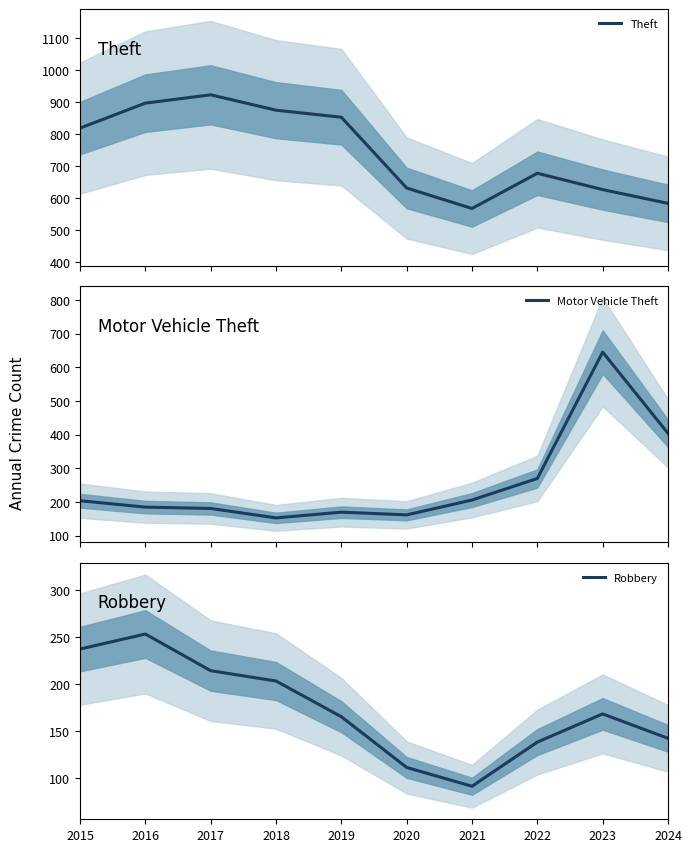

How many interior local valleys does the Robbery series have?

1